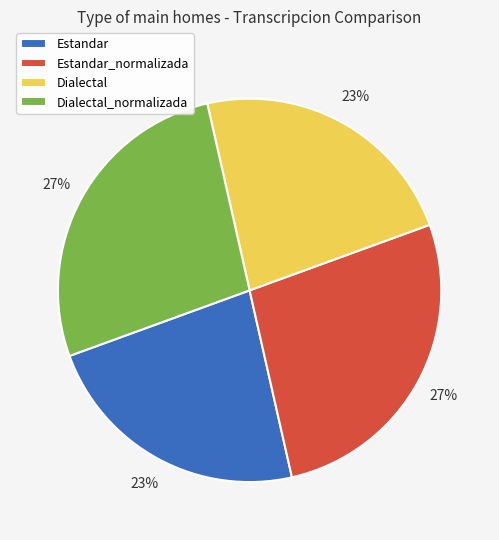

To the nearest percent, what portion does Dialectal_normalizada represent?

27%